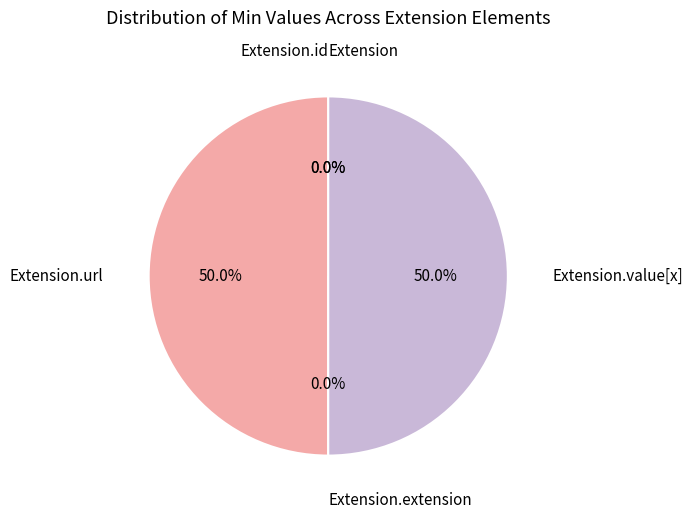

Which slice is the smallest?

Extension